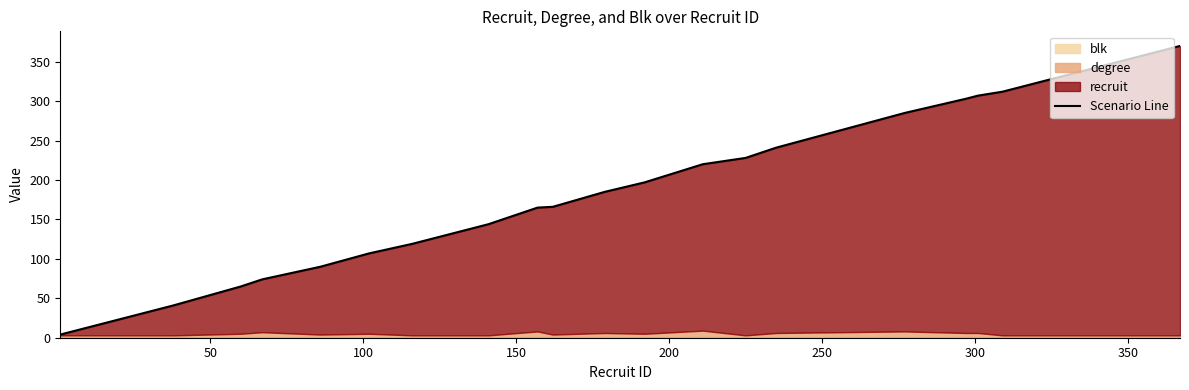

What is the minimum value shown in the chart?

4